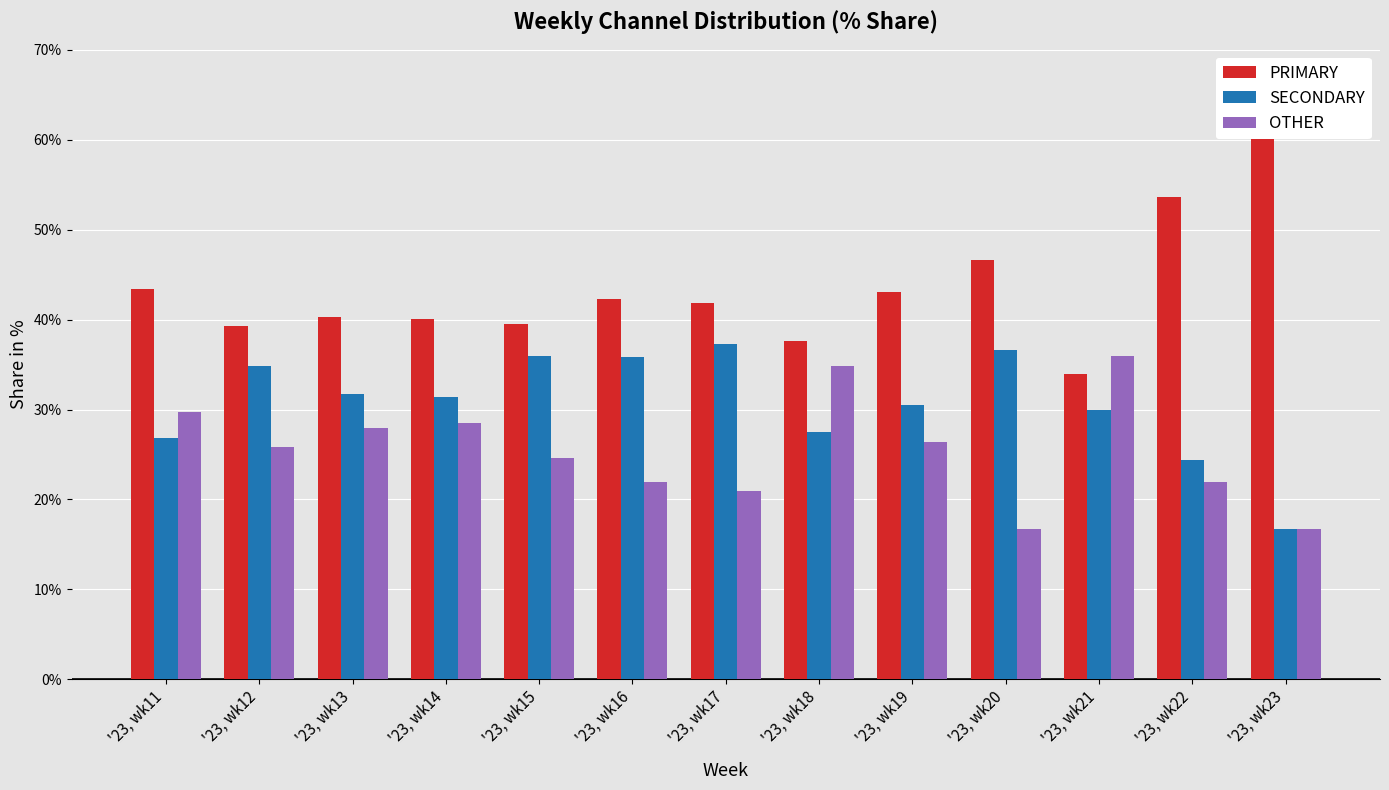

The value of OTHER at '23, wk16 is 29.5. True or false?

False